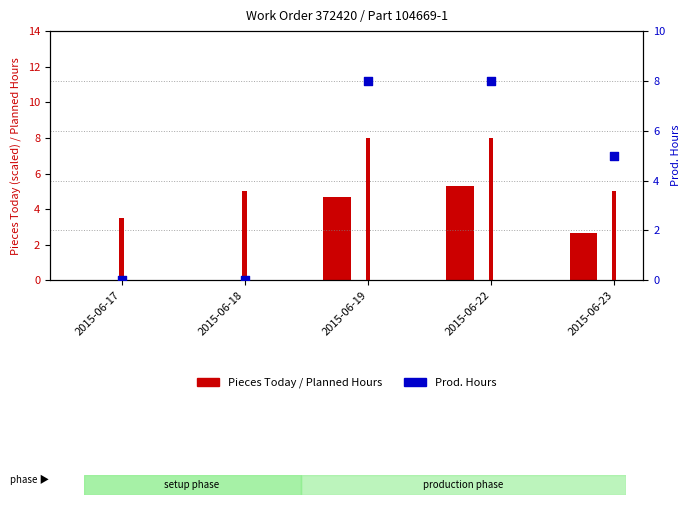

Is the value of Pieces Today at 2015-06-18 greater than the value of Prod. Hours at 2015-06-23?

No